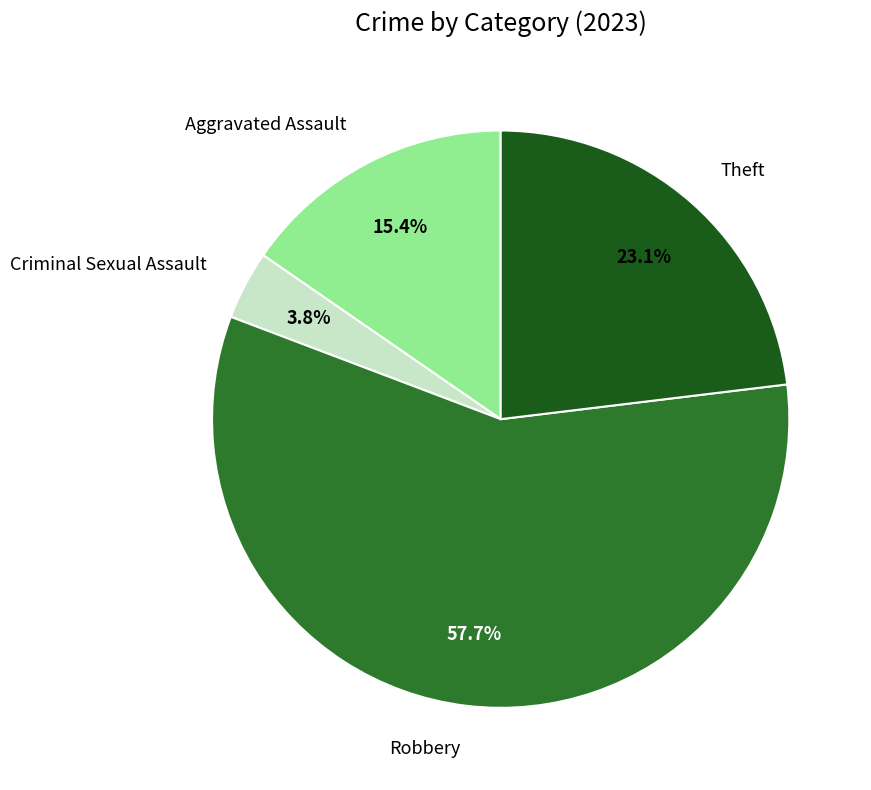

How many slices are in this pie chart?

4